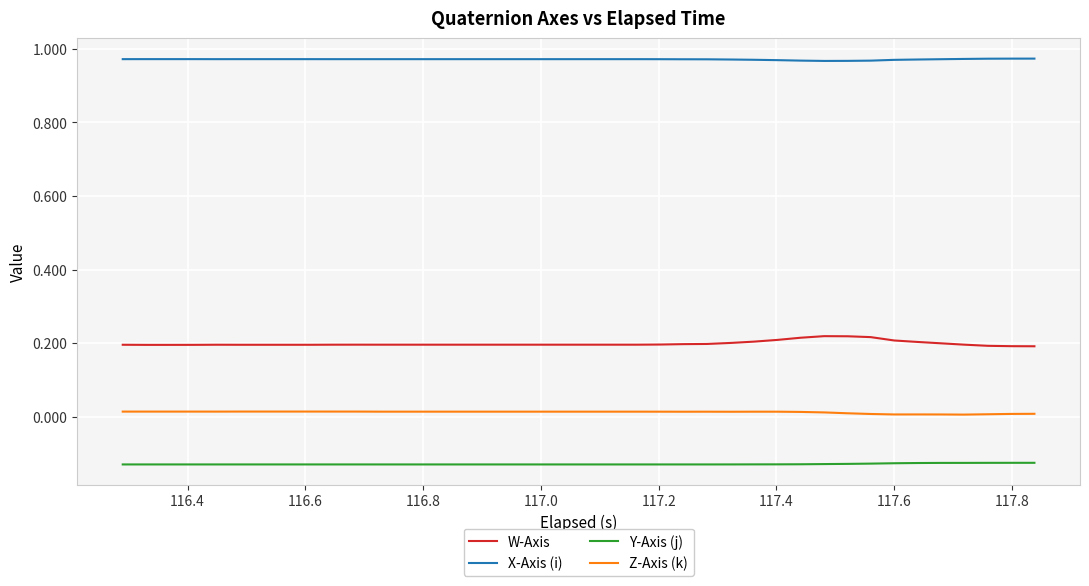

Which series has the widest spread of values?

W-Axis